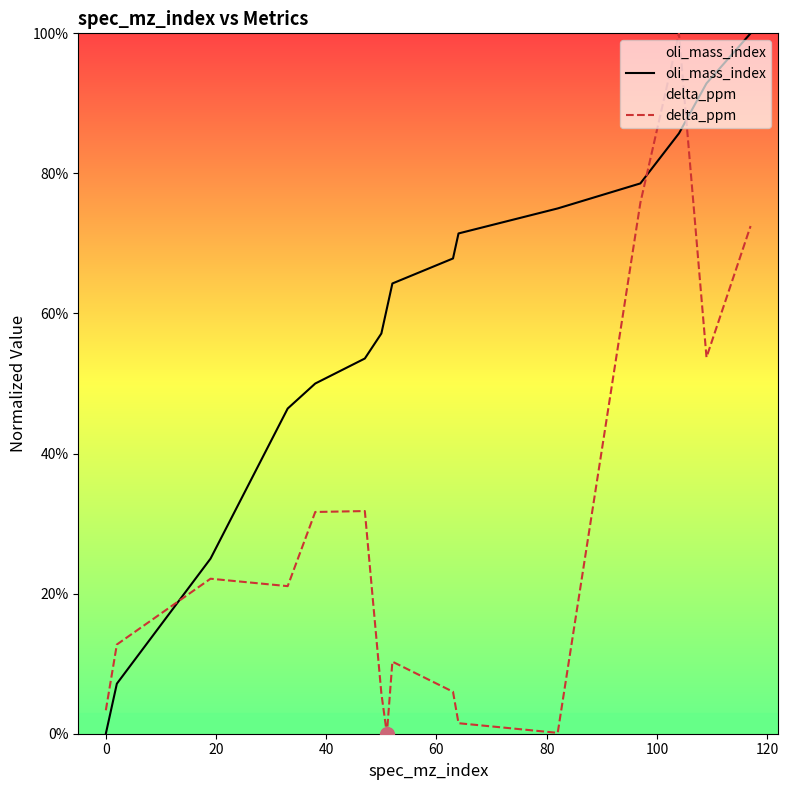

Which series has the largest total across all categories?

oli_mass_index